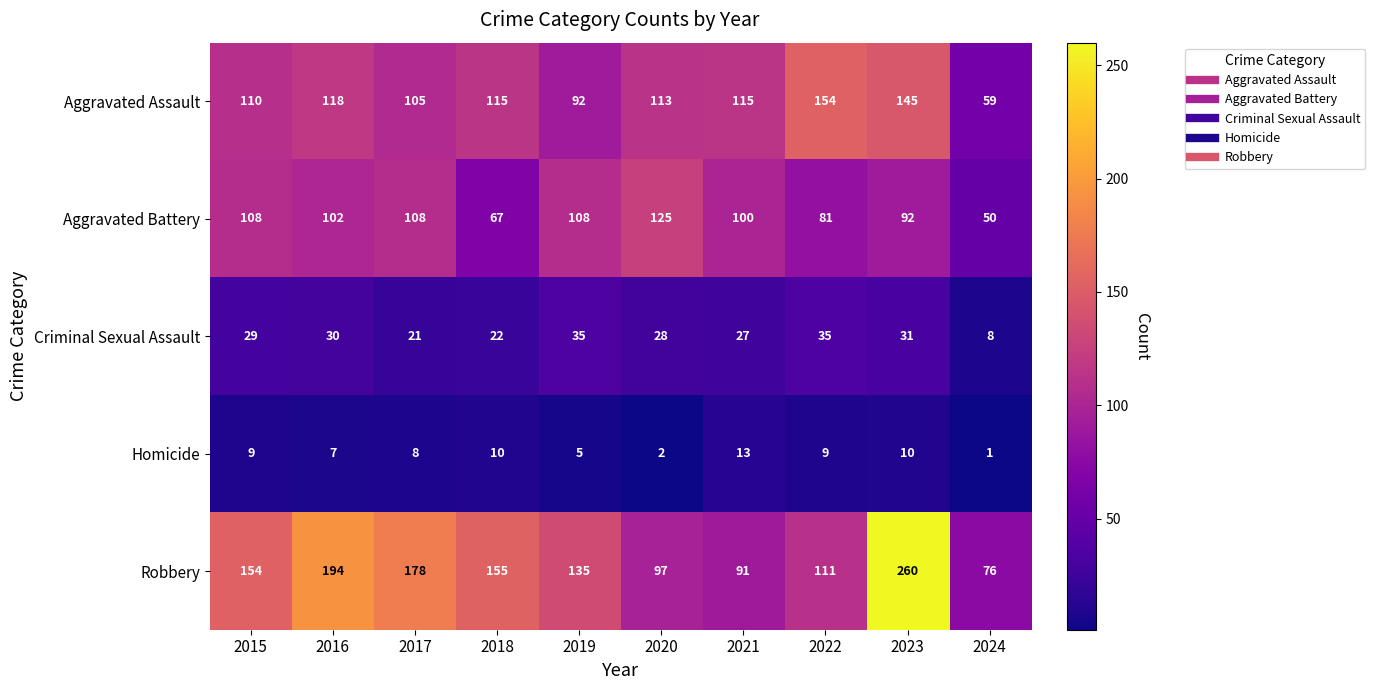

List the series in order of their peak value, highest first.

Robbery, Aggravated Assault, Aggravated Battery, Criminal Sexual Assault, Homicide